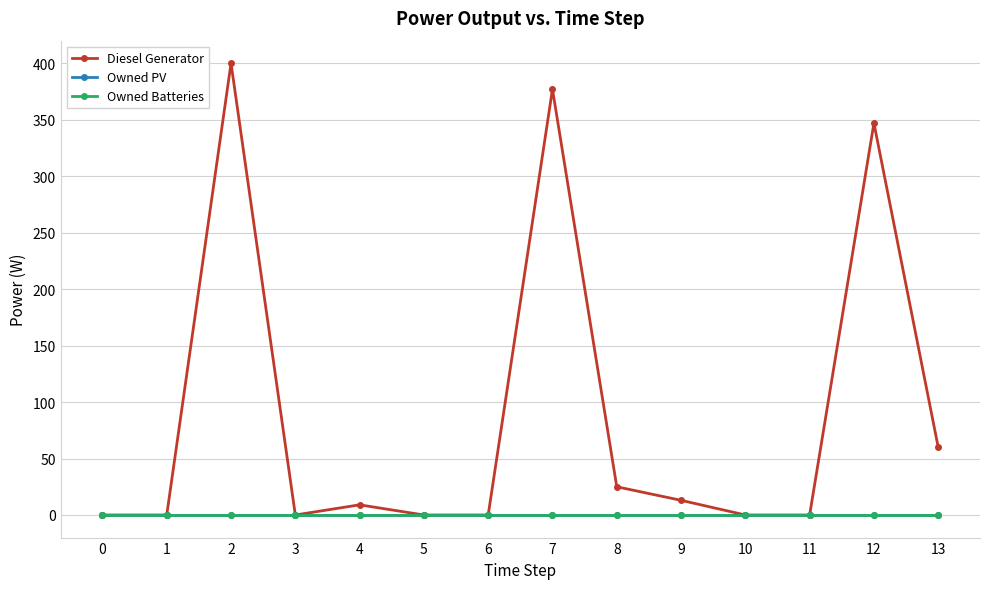

Does the chart have visible grid lines?

Yes